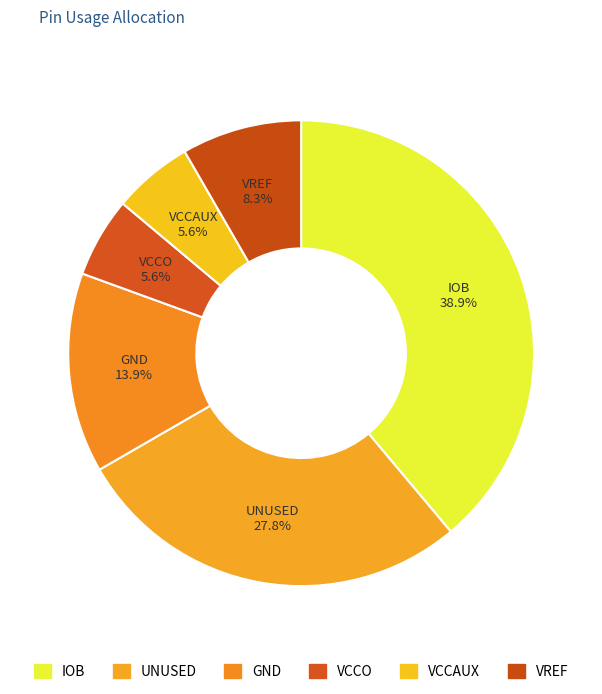

Is it true that VREF is 8% of the pie?

True